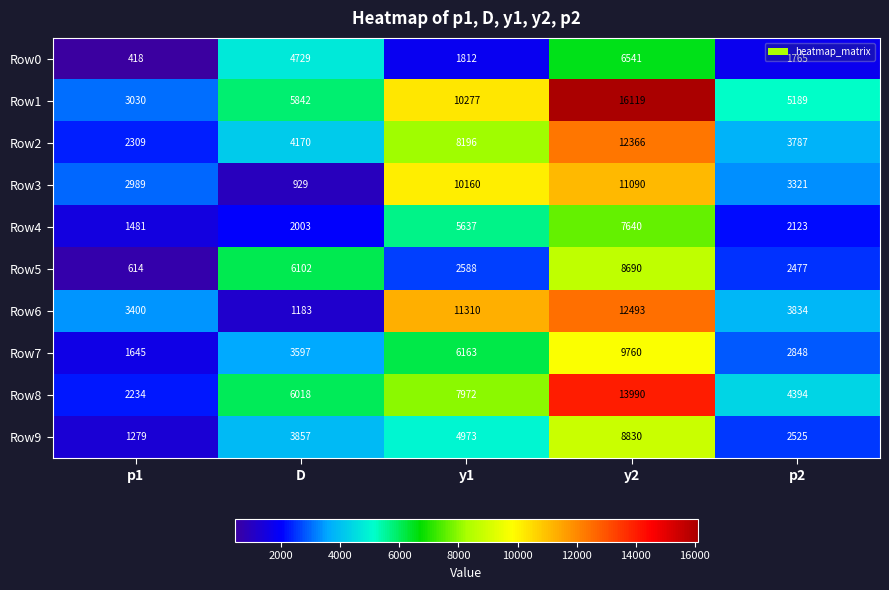

At which category is the sum across all series the highest?

y2